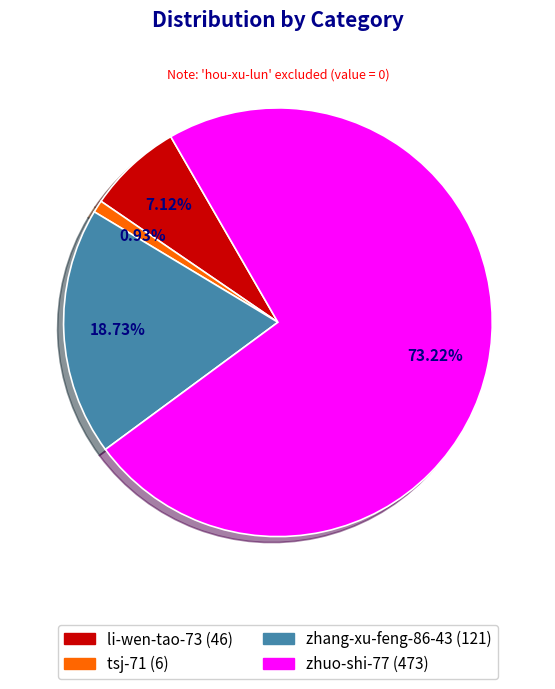

Which slice represents more than half of the pie?

zhuo-shi-77